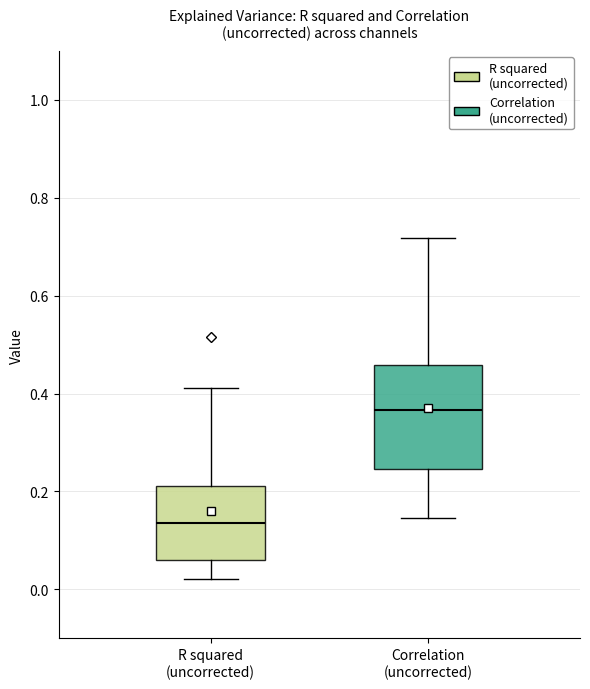

Which box is the tallest, from its lower edge to its upper edge?

Correlation (uncorrected)